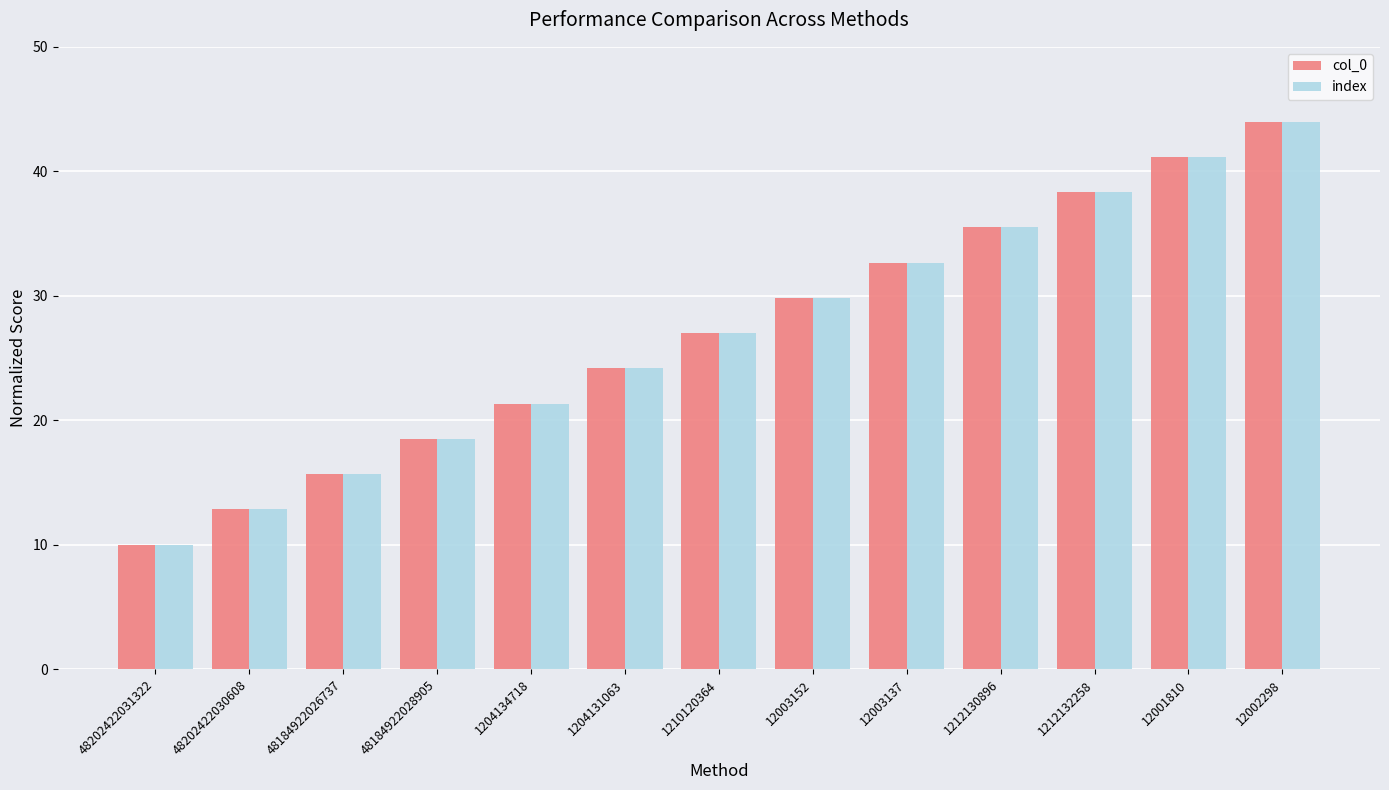

What is the label of the 11th bar from the left?

1212132258